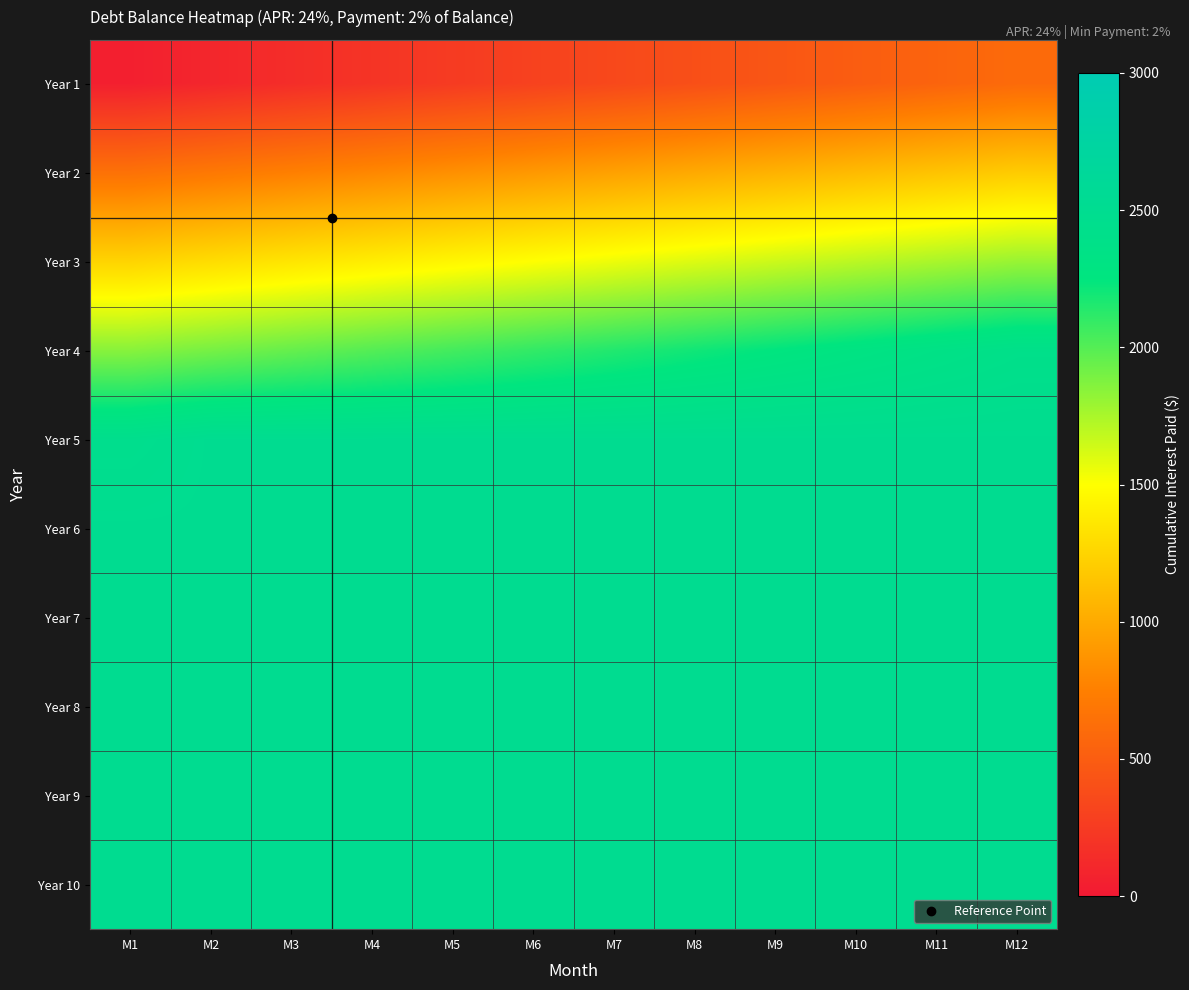

At M6, list the series in order from largest to smallest.

Year 5, Year 6, Year 7, Year 8, Year 9, Year 10, Year 4, Year 3, Year 2, Year 1